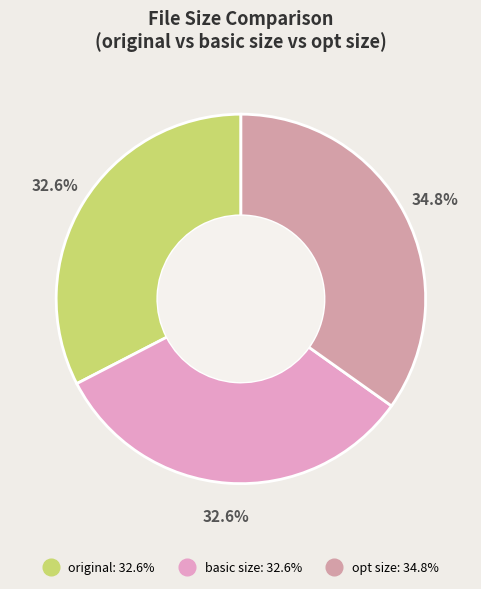

Approximately how many times larger is the value at original compared to basic size?

1.0